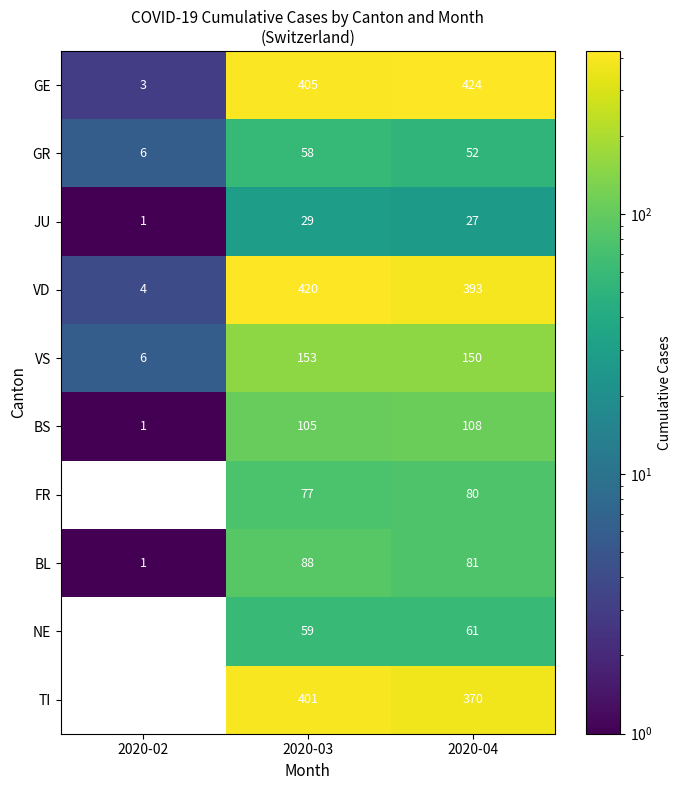

Between 2020-02 and 2020-03, which is larger?

2020-03